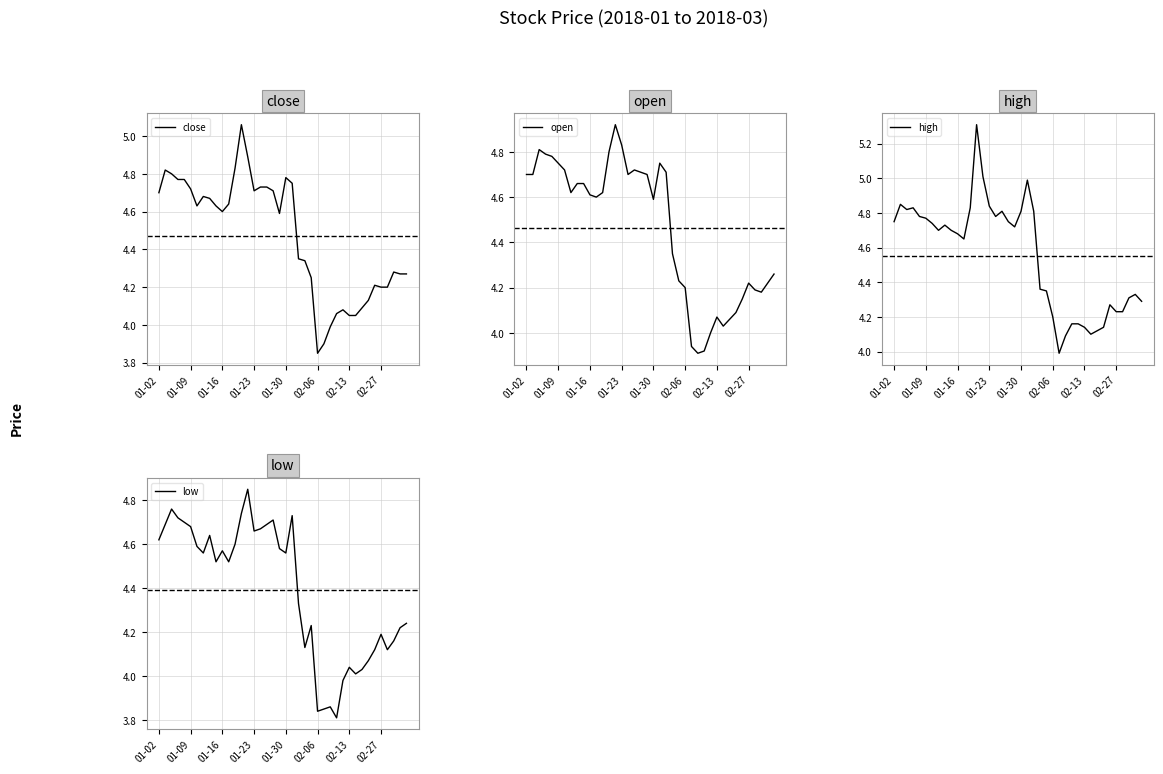

Is it true that close equals 4.6 at 01-16?

True